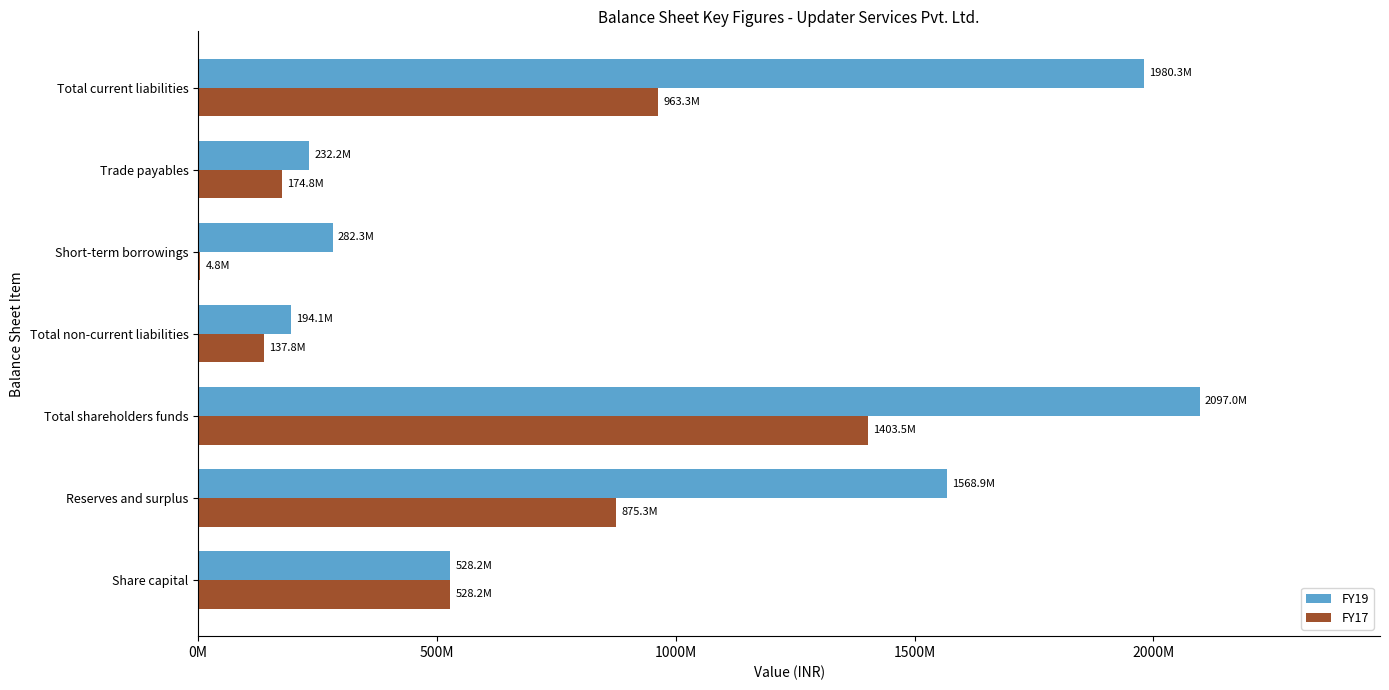

What is the minimum value shown in the chart?

4824000